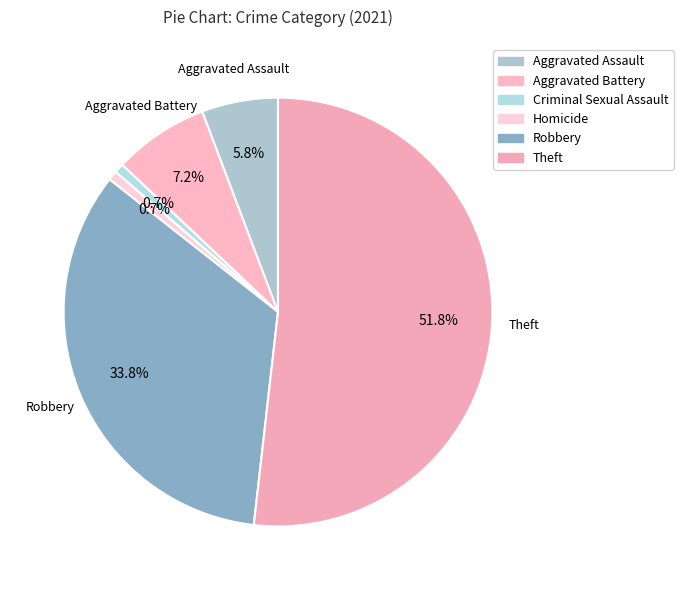

The Criminal Sexual Assault slice represents 1% of the pie. True or false?

True